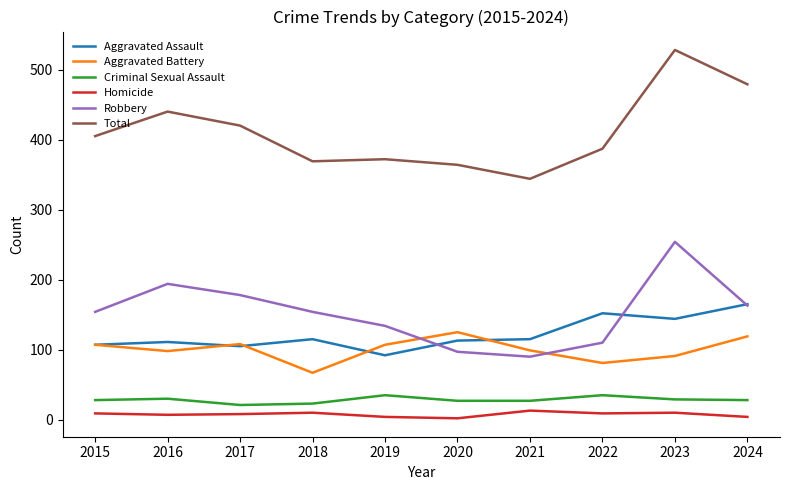

What is the sum of the Aggravated Assault values at 2024 and 2023?

309